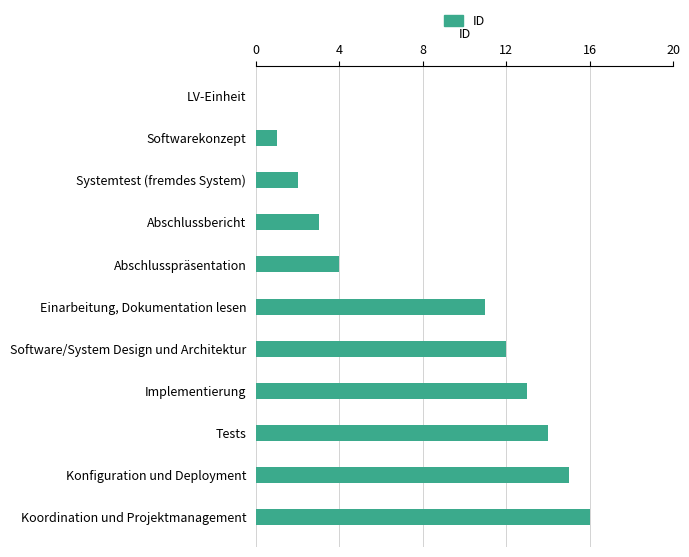

What is the sum of all values?

91